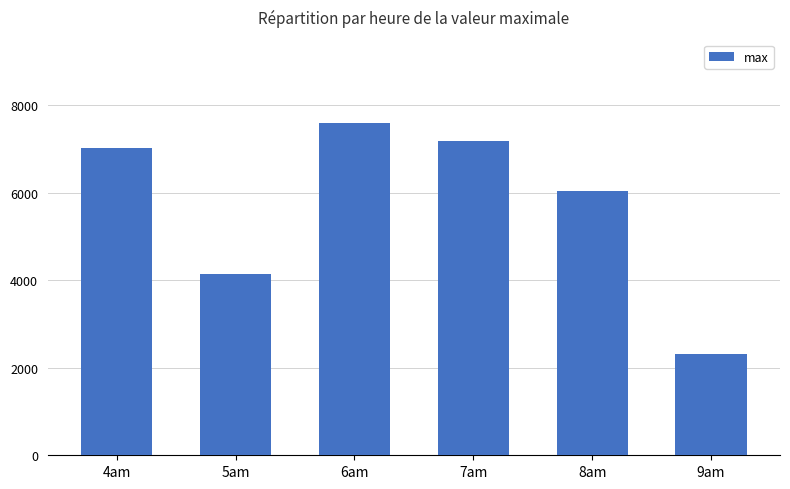

Is it true that the value at 8am is 6036.0?

True